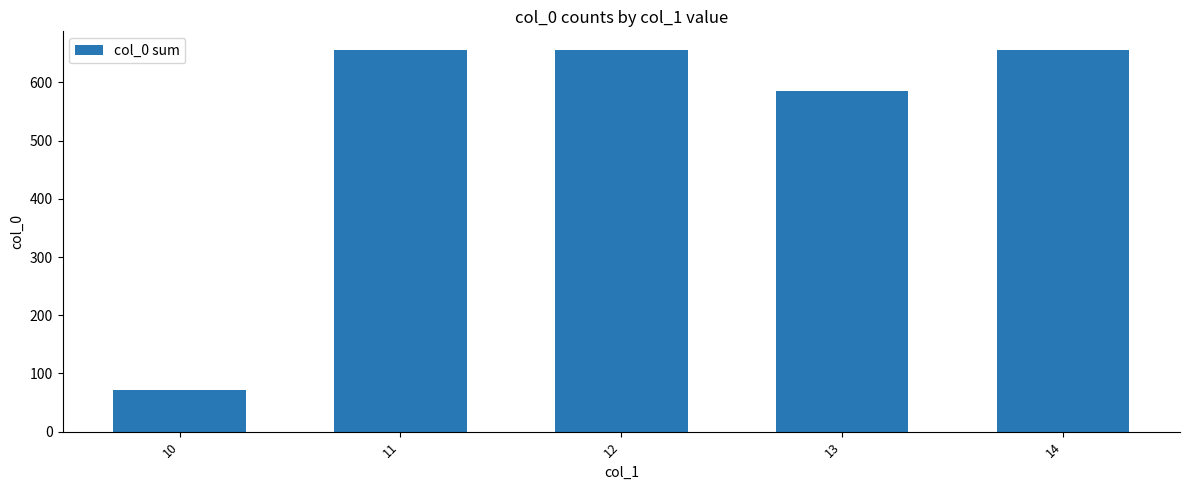

The value at 14 is 872. True or false?

False